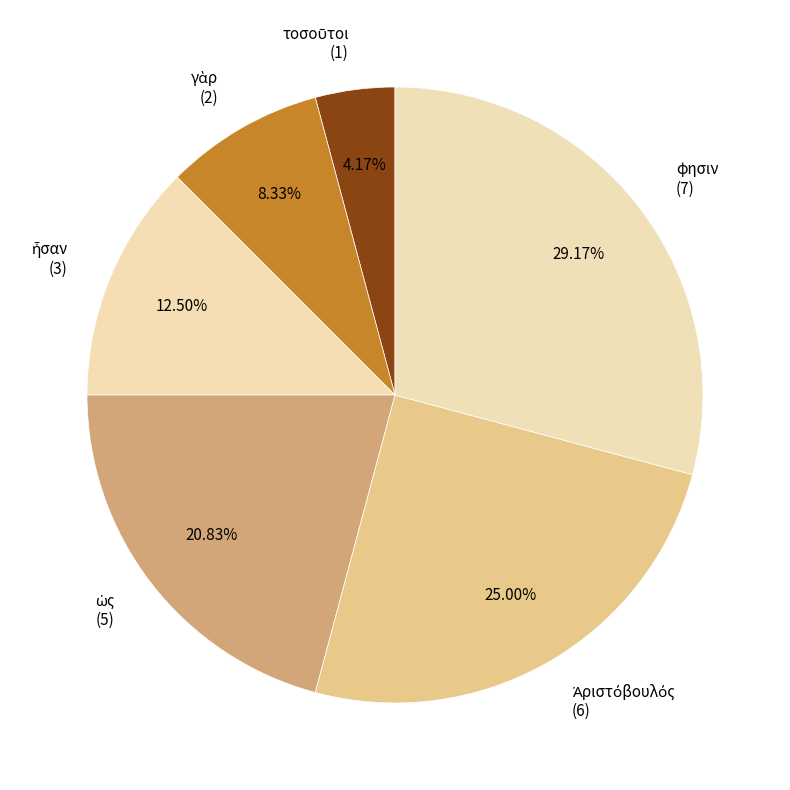

Count the number of slices in the pie.

6